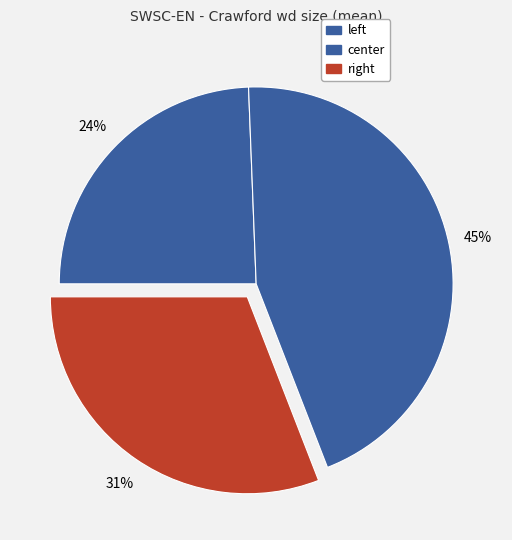

Is it true that center is 33% of the pie?

False